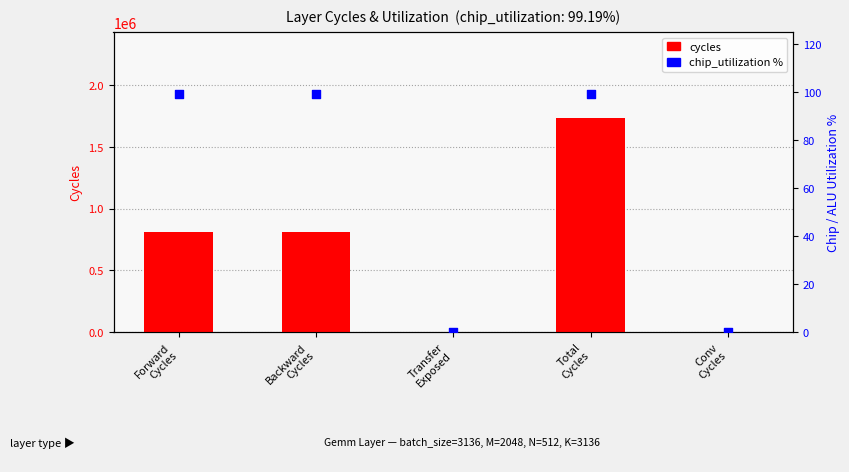

Which series reaches the minimum Y coordinate?

cycles